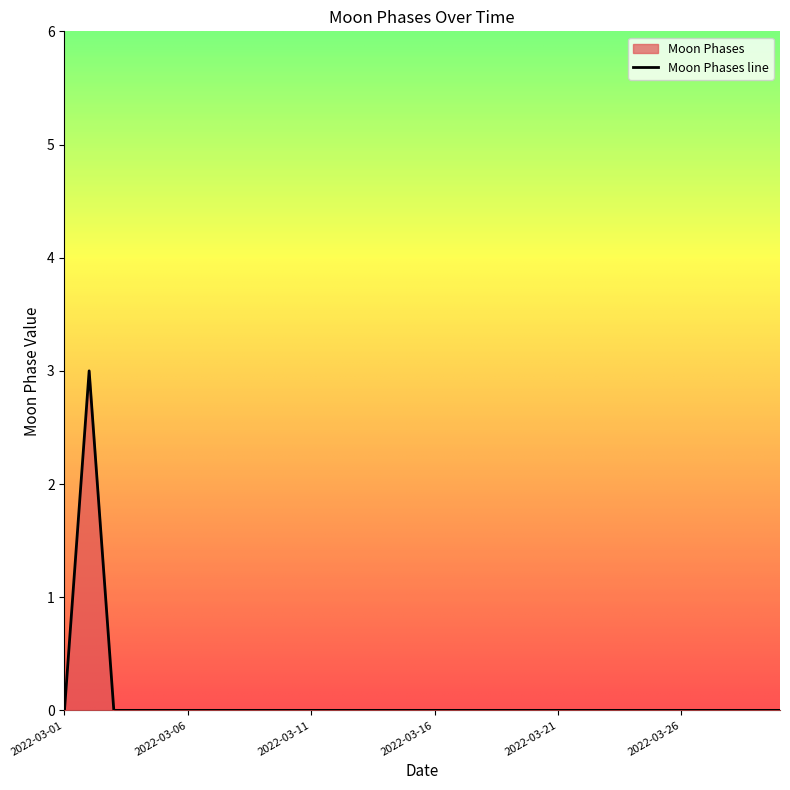

At which category does the chart reach its peak across all series?

2022-03-02